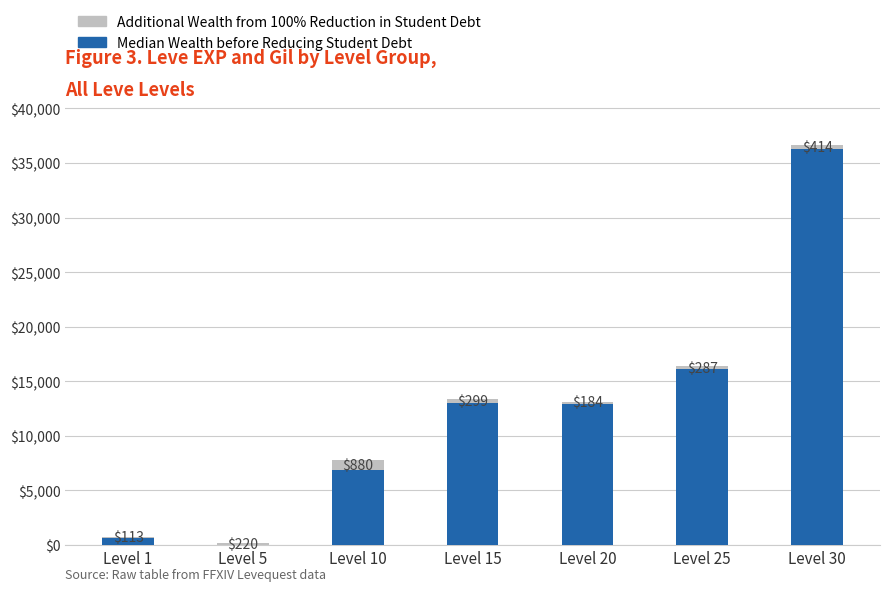

What is the sum of all Median Wealth before Reducing Student Debt values?

85835